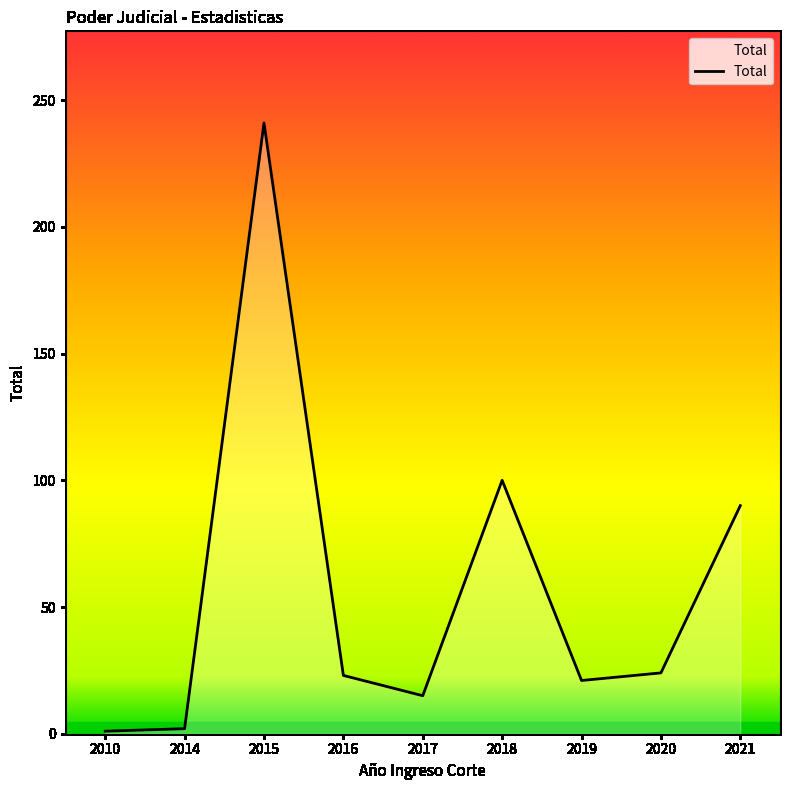

What is the difference between the values at 2019 and 2018?

79